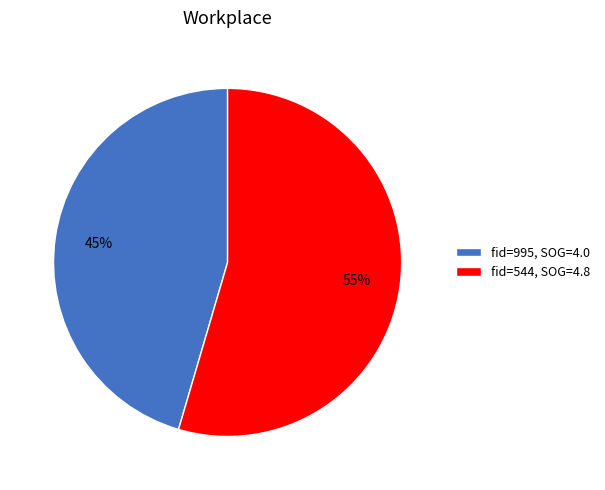

To the nearest percent, what is the average slice percentage?

50%